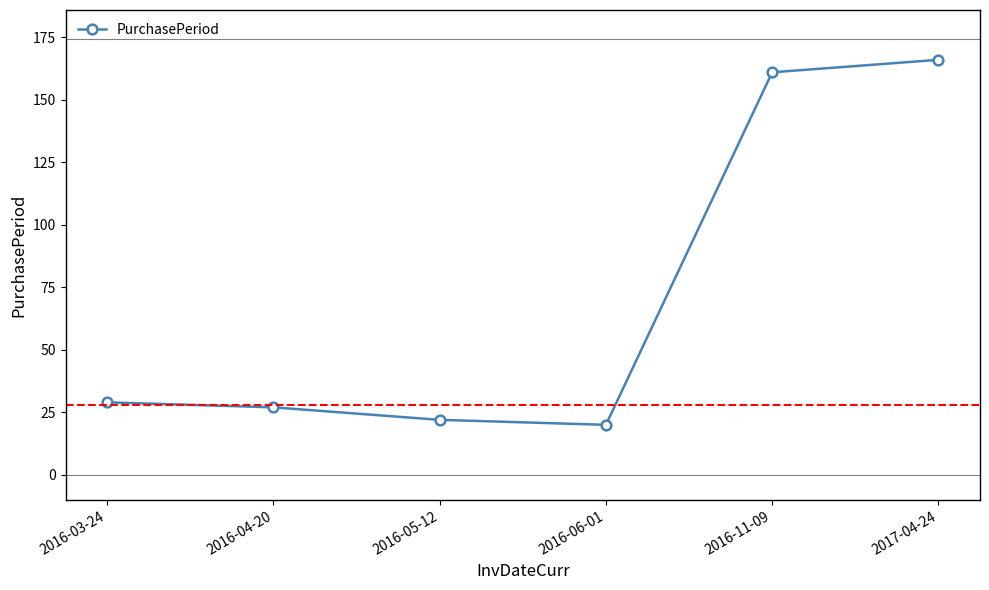

What is the label of the 3rd point from the right?

2016-06-01